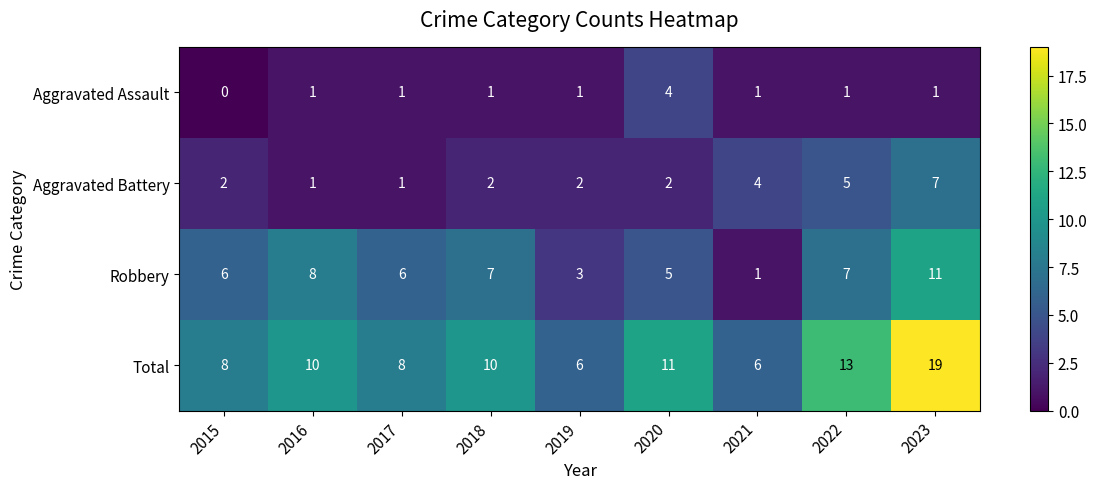

How many values in the Aggravated Assault series are below 1?

1